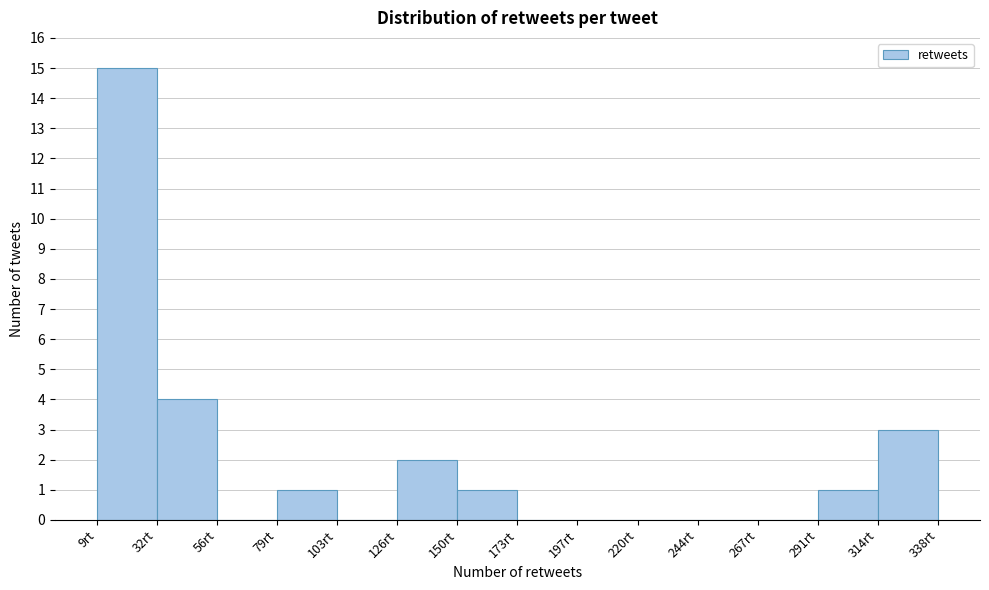

What is the height of the bar covering 314.5 to 338.0 on the x-axis? Neither the bar edges nor the heights are printed on the chart, so give them approximately, as read against the axes.

3